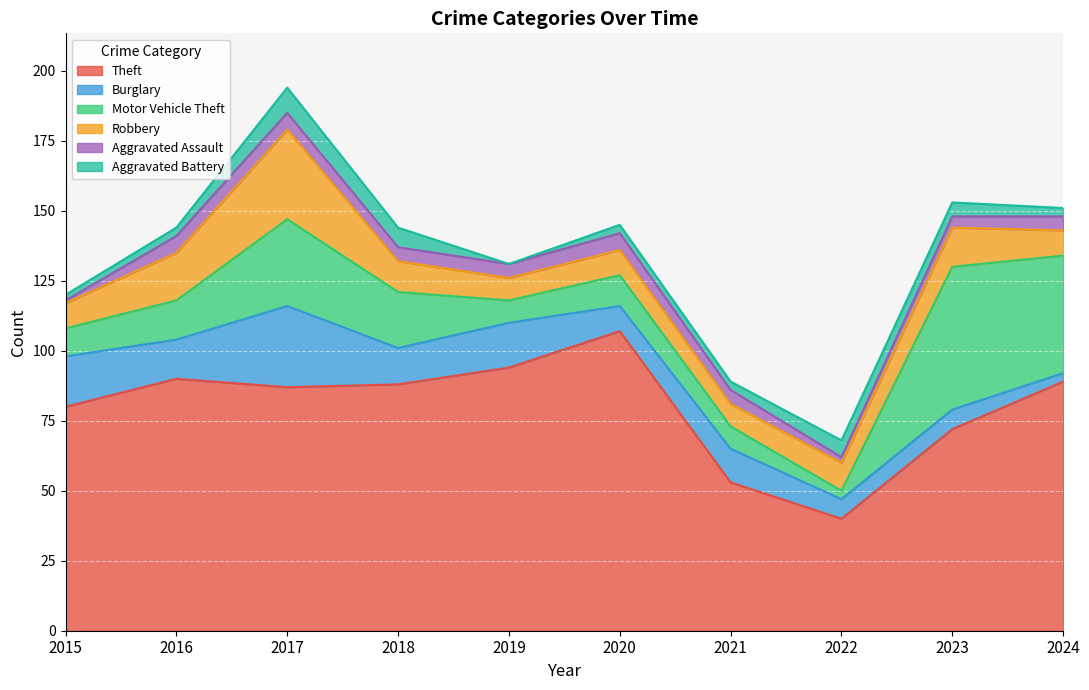

At how many categories does at least one series exceed 95?

1